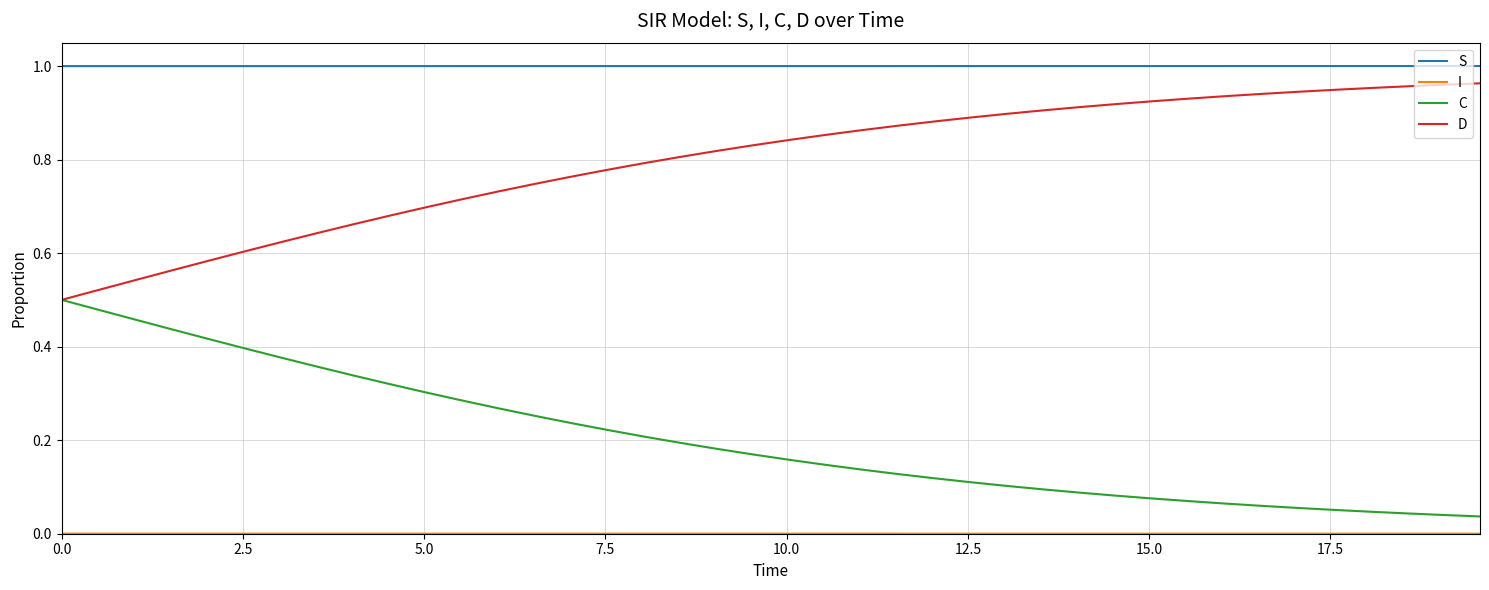

True or false: S and D cross at least once.

False